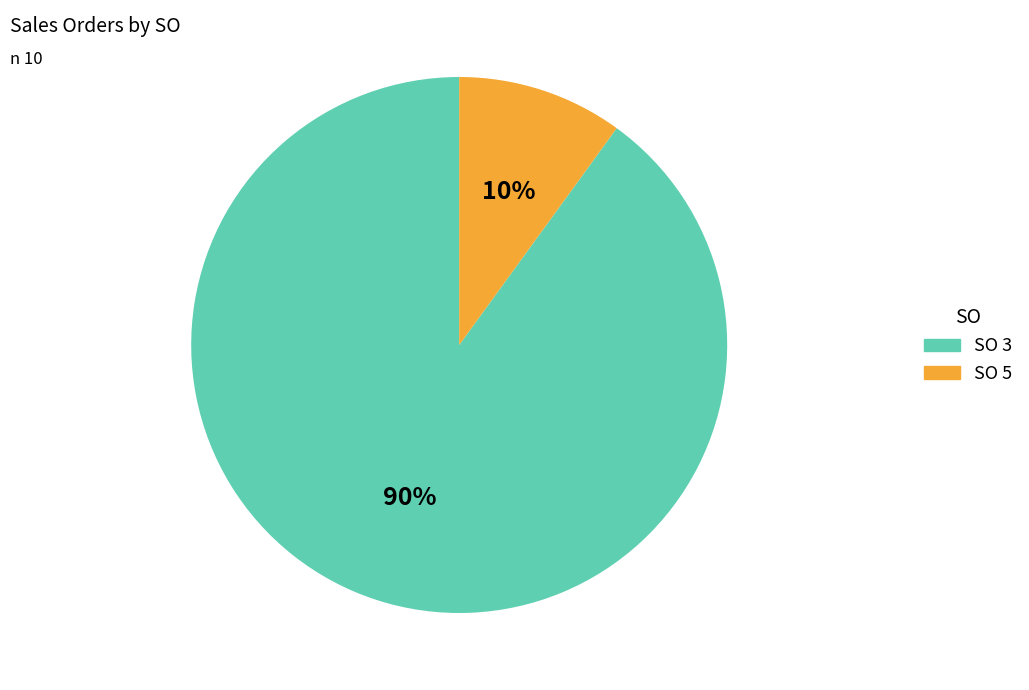

Combined, do SO 5 and SO 3 account for over 50%?

Yes